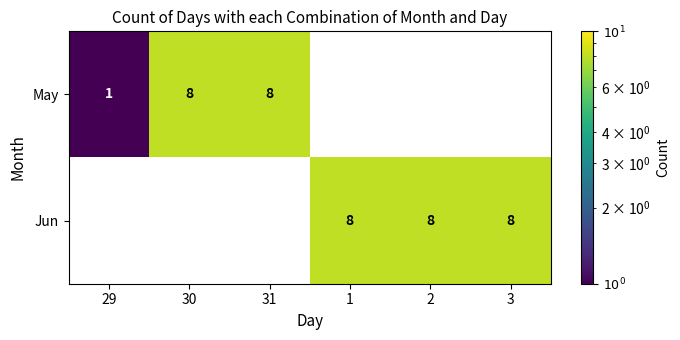

The Jun series shows 4 at 1. True or false?

False